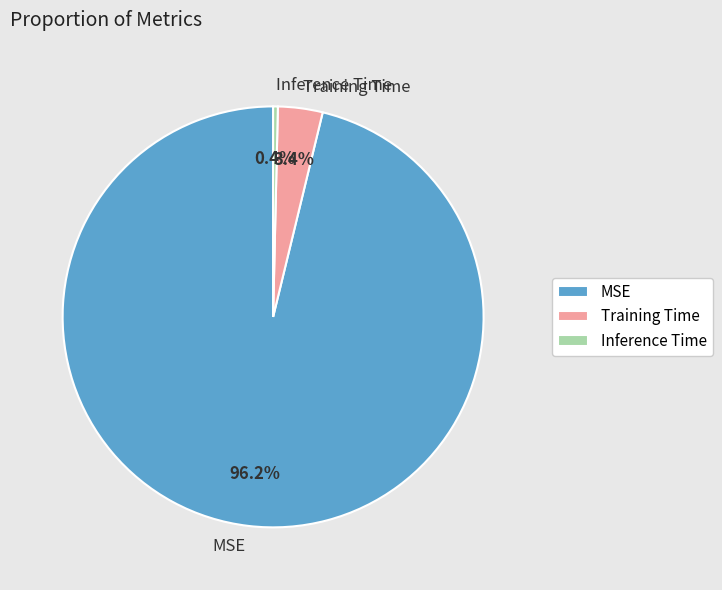

What is the largest slice in the pie chart?

MSE